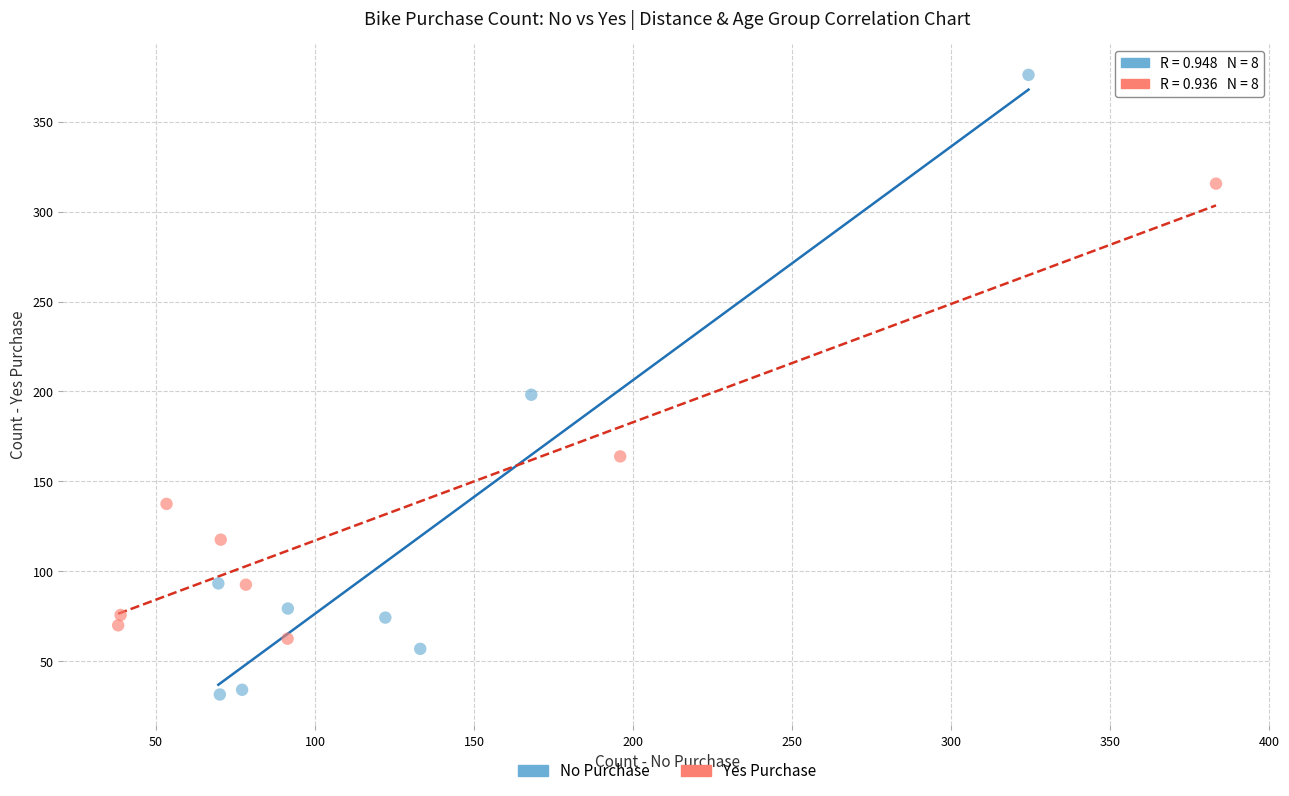

Which series reaches the minimum Y coordinate?

No Purchase